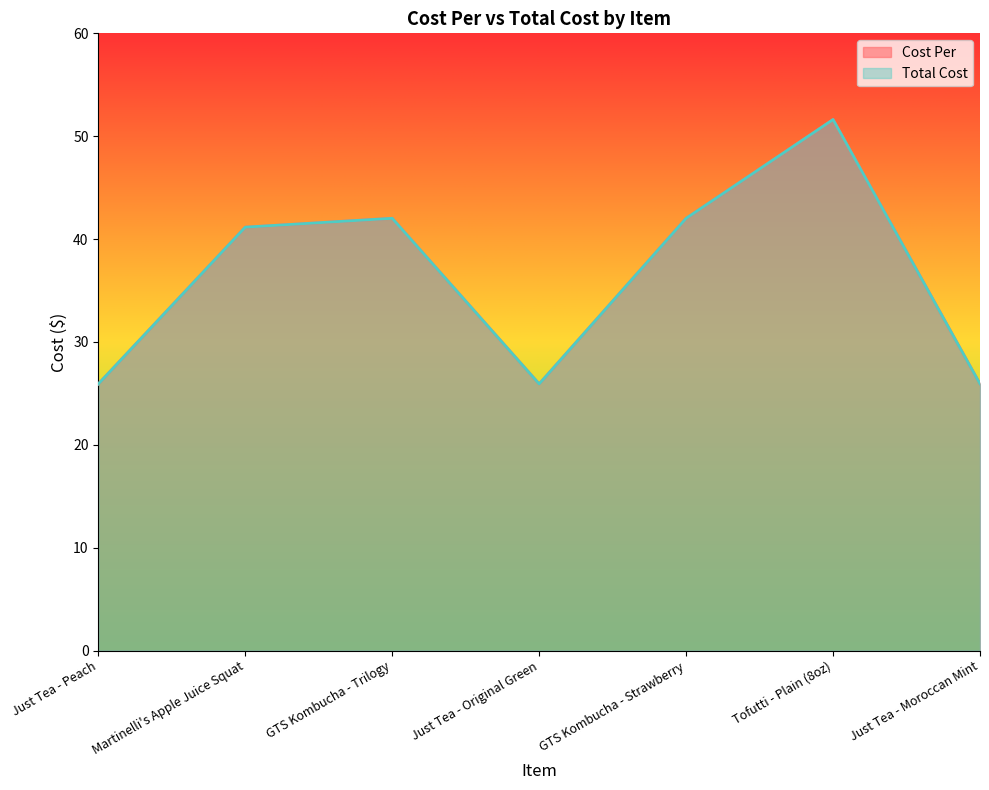

Does the chart display data point markers on the line(s)?

No